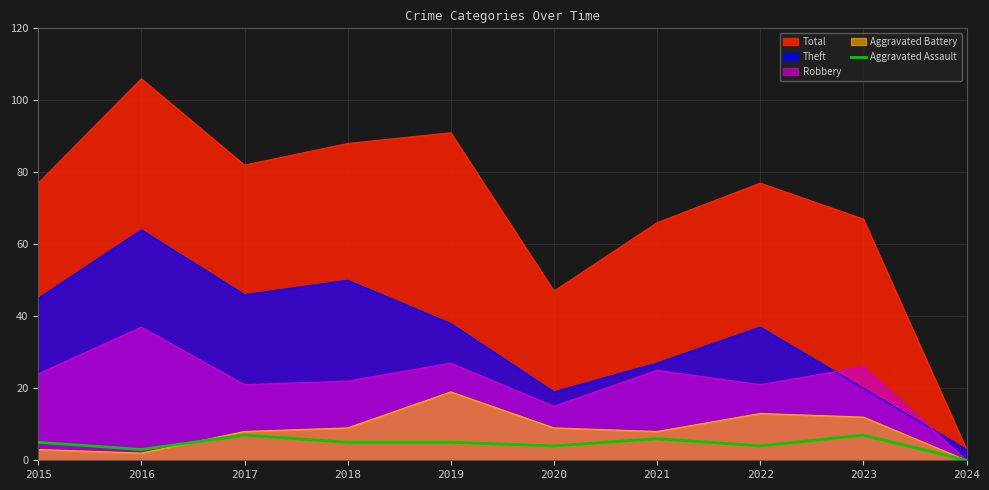

What is the maximum value for Aggravated Assault?

7